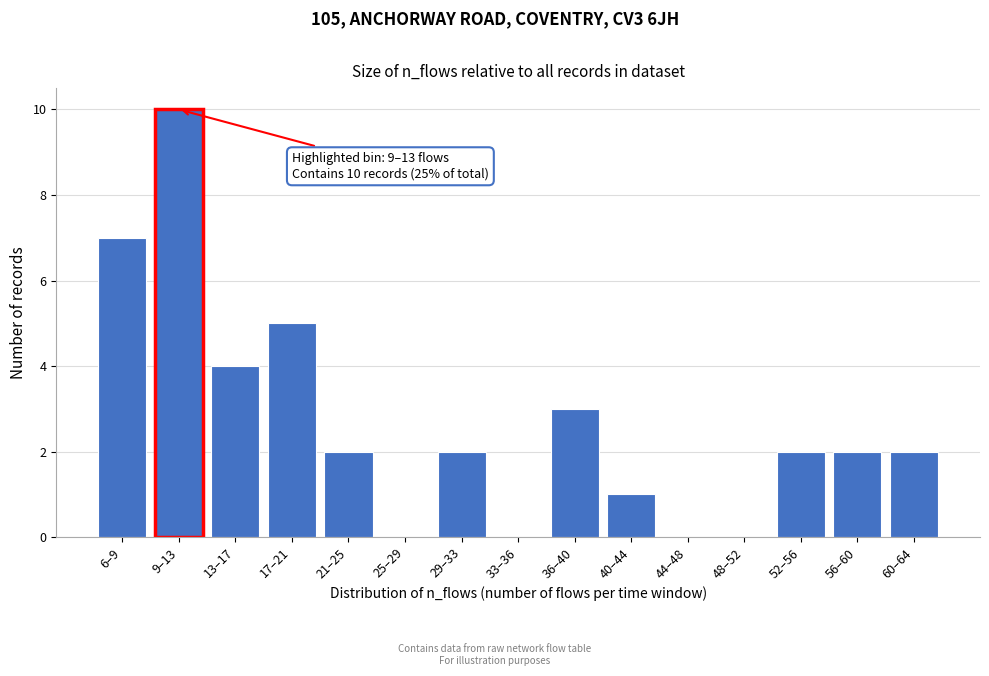

Reading left to right, what are all the values shown in this chart?

6–9=7	9–13=10	13–17=4	17–21=5	21–25=2	25–29=0	29–33=2	33–36=0	36–40=3	40–44=1	44–48=0	48–52=0	52–56=2	56–60=2	60–64=2